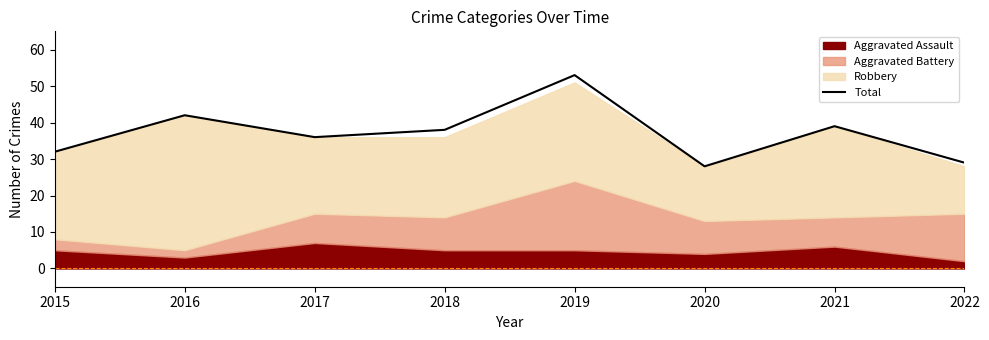

Between 2018 and 2021, which is larger?

2021